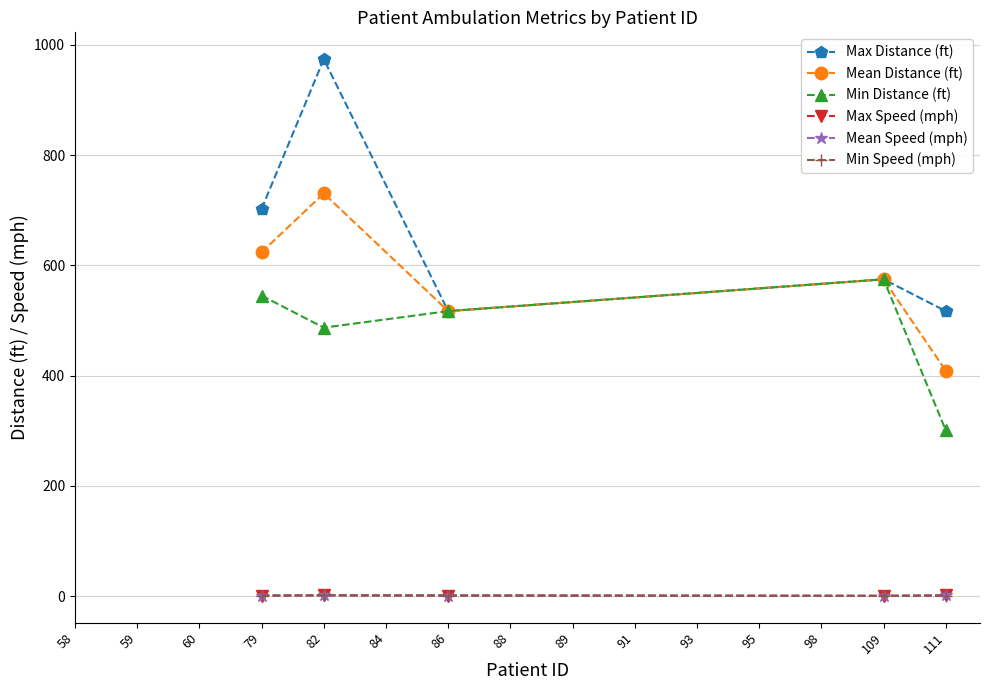

Does the chart have visible grid lines?

Yes